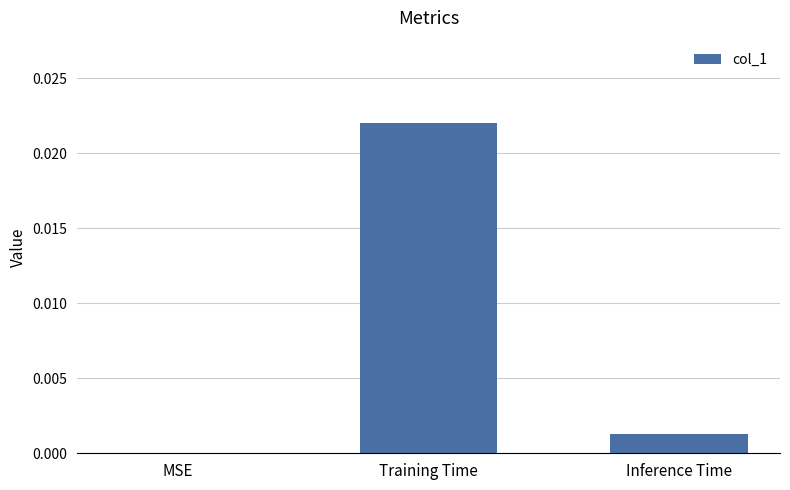

The chart shows a value of 0.0 at MSE. True or false?

True